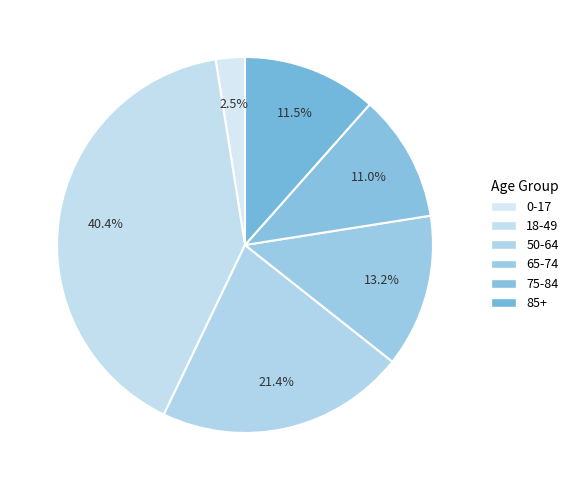

To the nearest percent, what is the combined percentage of 65-74 and 50-64?

35%